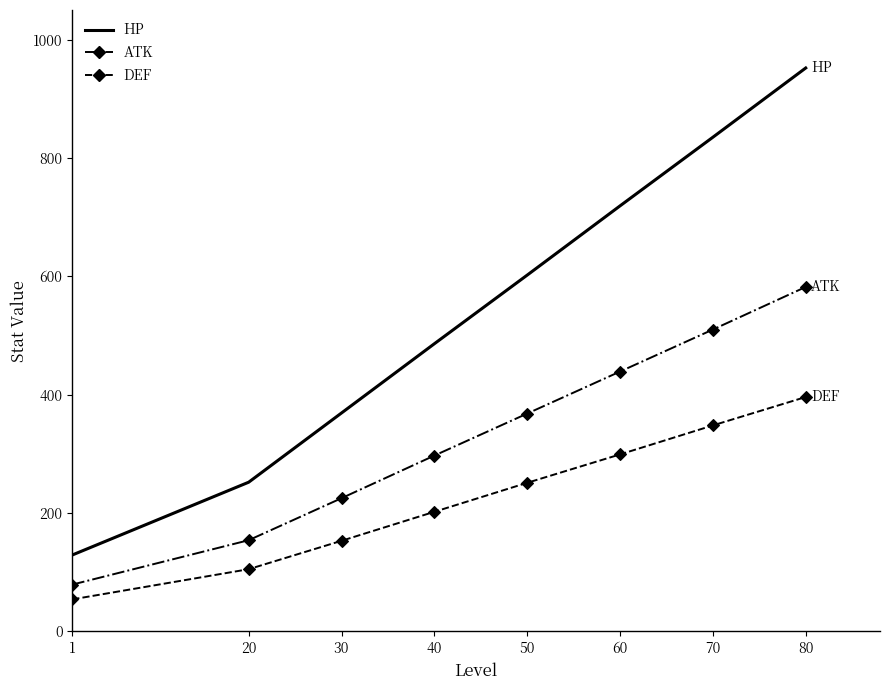

What is the total value across all series at 80?

1930